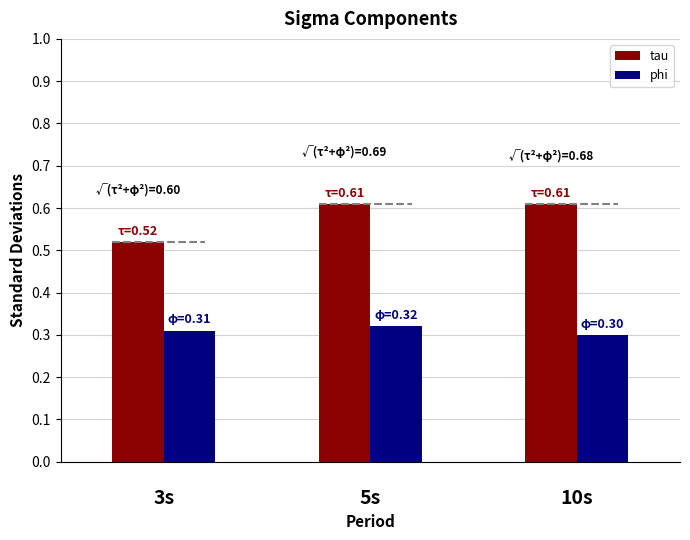

What is the difference between the maximum and minimum values in the tau series?

0.1